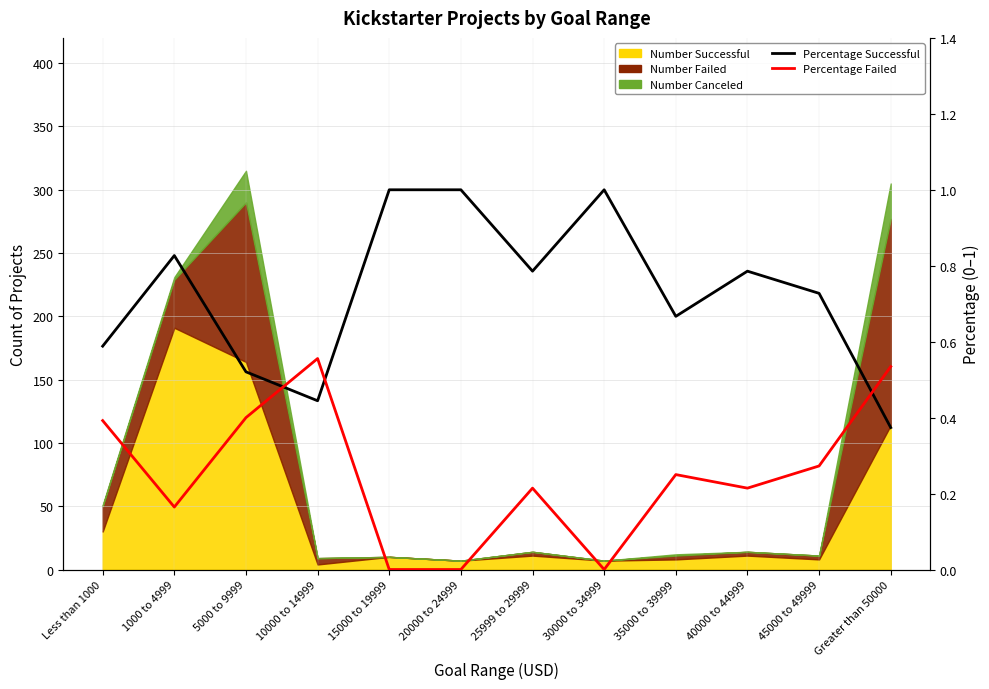

Count the Percentage Failed values in the range 0 to 1.

12